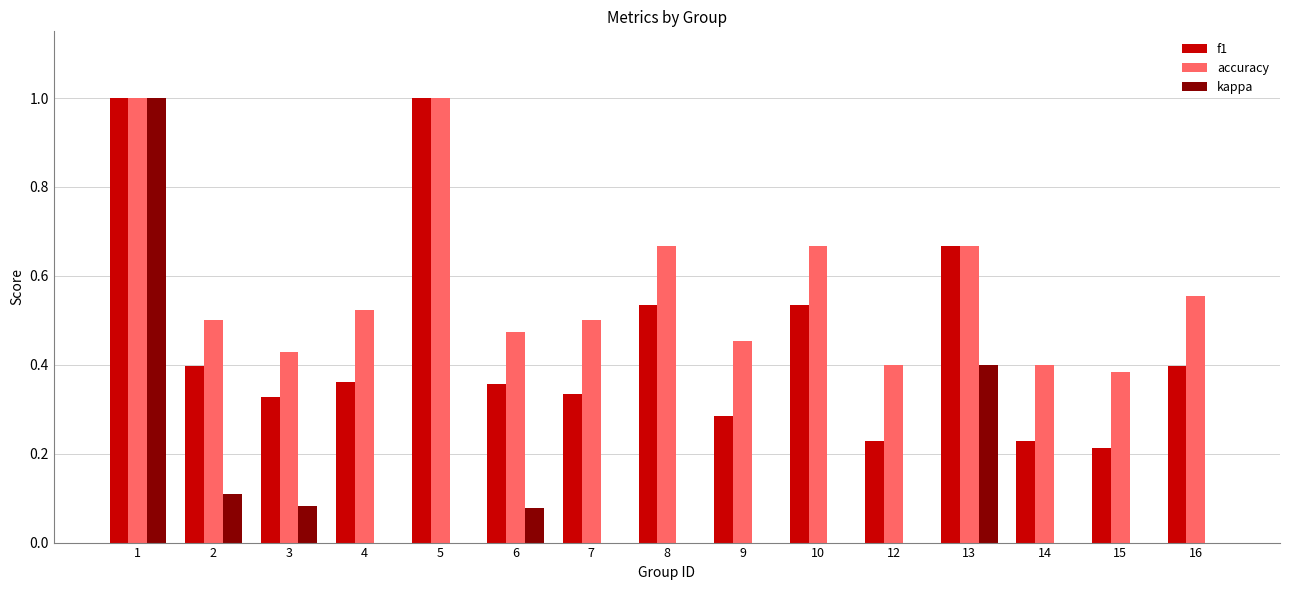

What is the highest value of the kappa series?

1.0